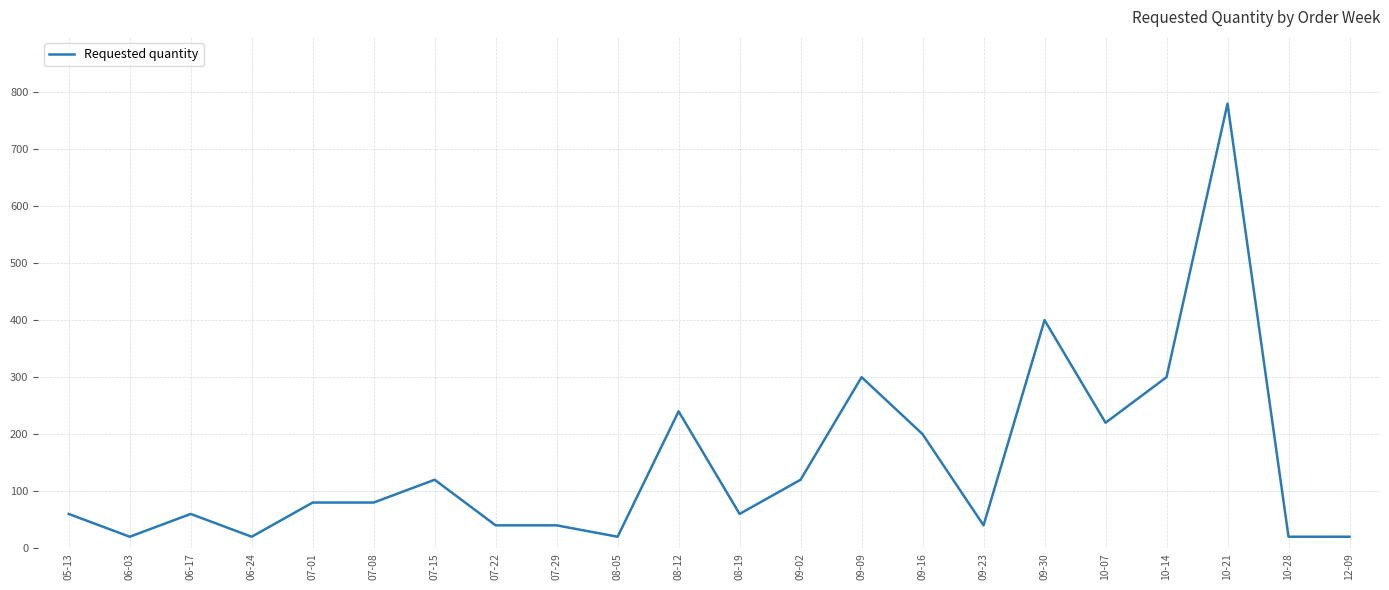

Is it true that the value at 05-13 is 60?

True